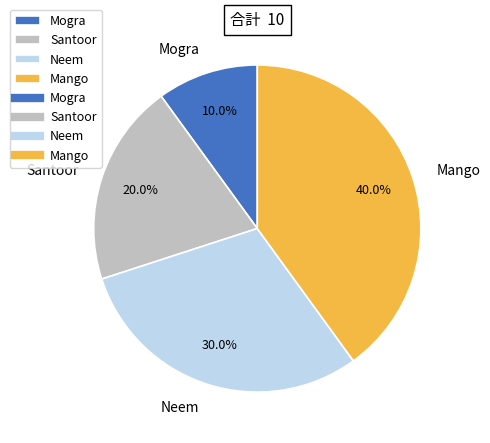

To the nearest percent, what is the combined percentage of Mango and Mogra?

50%